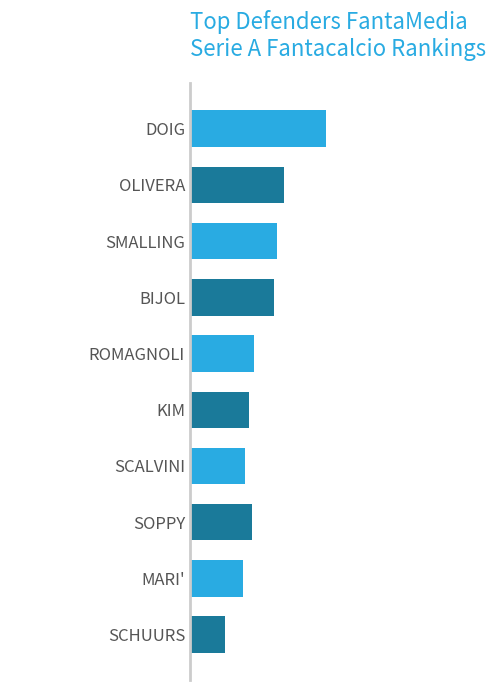

What is the ratio of the value at SOPPY to the value at MARI'?

1.0